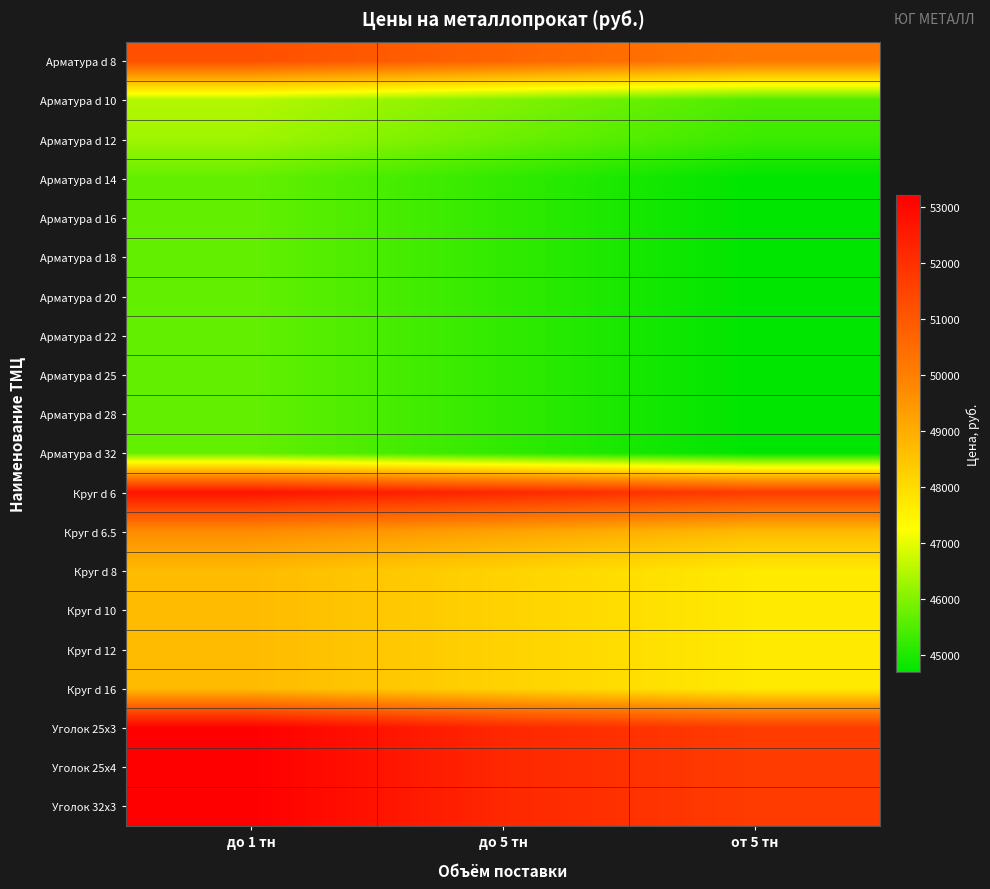

At which category is the sum across all series the highest?

до 1 тн